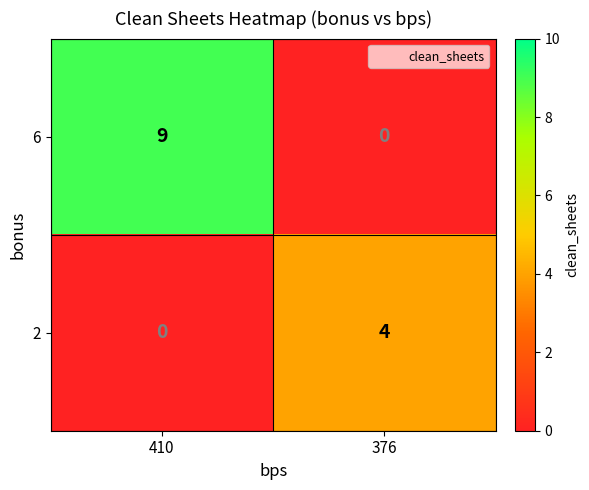

Which series has the largest range (max minus min)?

6